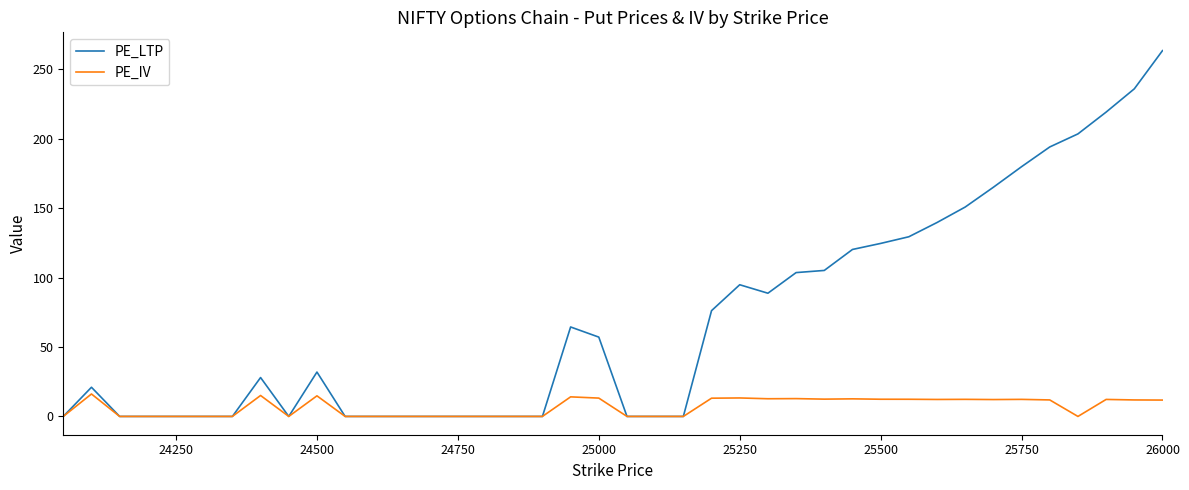

Which series has the largest range (max minus min)?

PE_LTP